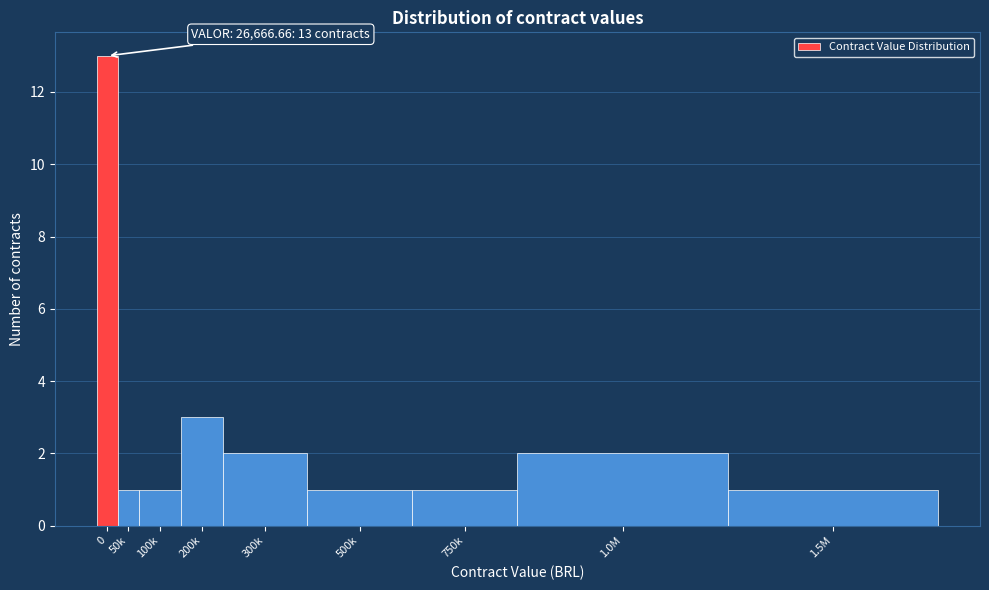

Reading left to right, extract all data points from this chart.

0=13	50k=1	100k=1	200k=3	300k=2	500k=1	750k=1	1.0M=2	1.5M=1